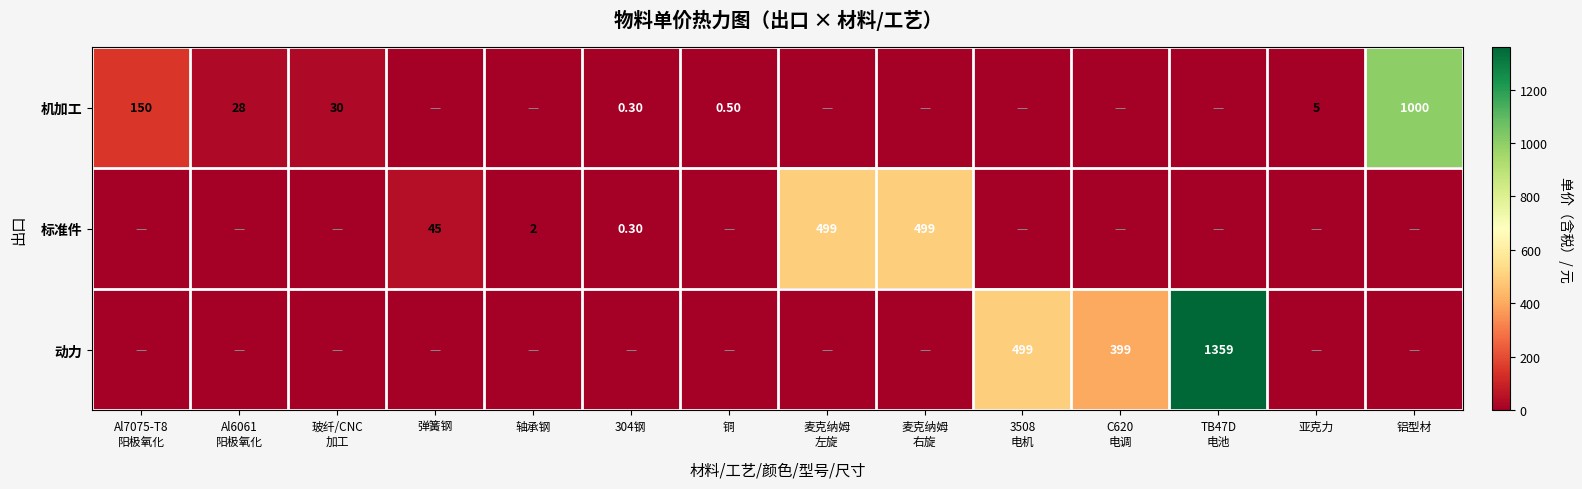

Is the value of 机加工 at 铝型材 greater than the value of 标准件 at 弹簧钢?

Yes